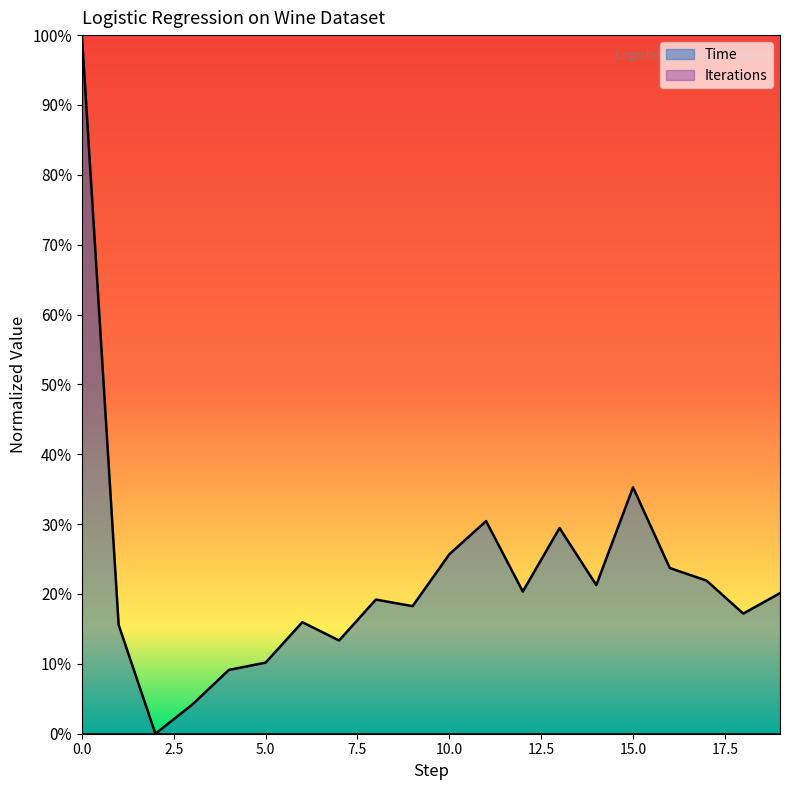

Reading right to left, transcribe all the data shown in this chart.

0.2	0.2	0.2	0.2	0.4	0.2	0.3	0.2	0.3	0.3	0.2	0.2	0.1	0.2	0.1	0.1	0.0	0.0	0.2	1.0